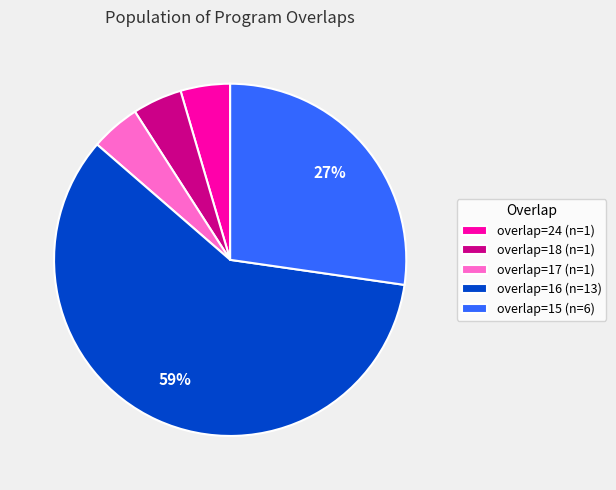

Do overlap=15 (n=6) and overlap=18 (n=1) together represent more than half of the pie?

No